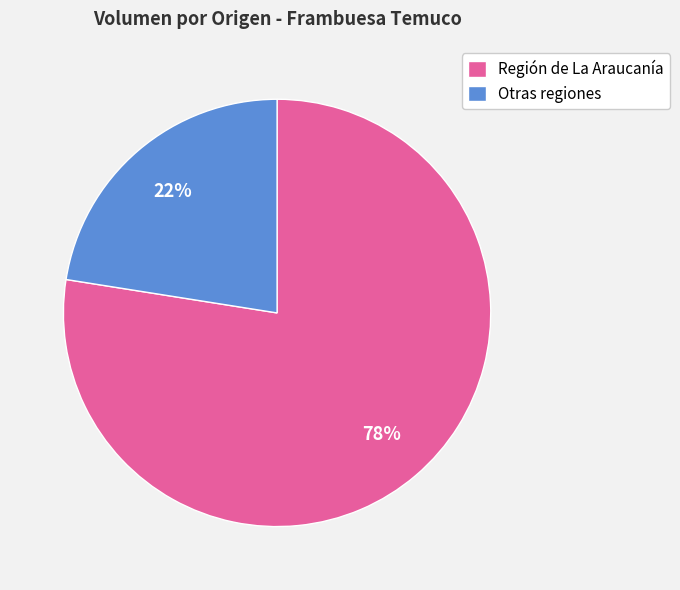

How many segments does this pie chart have?

2